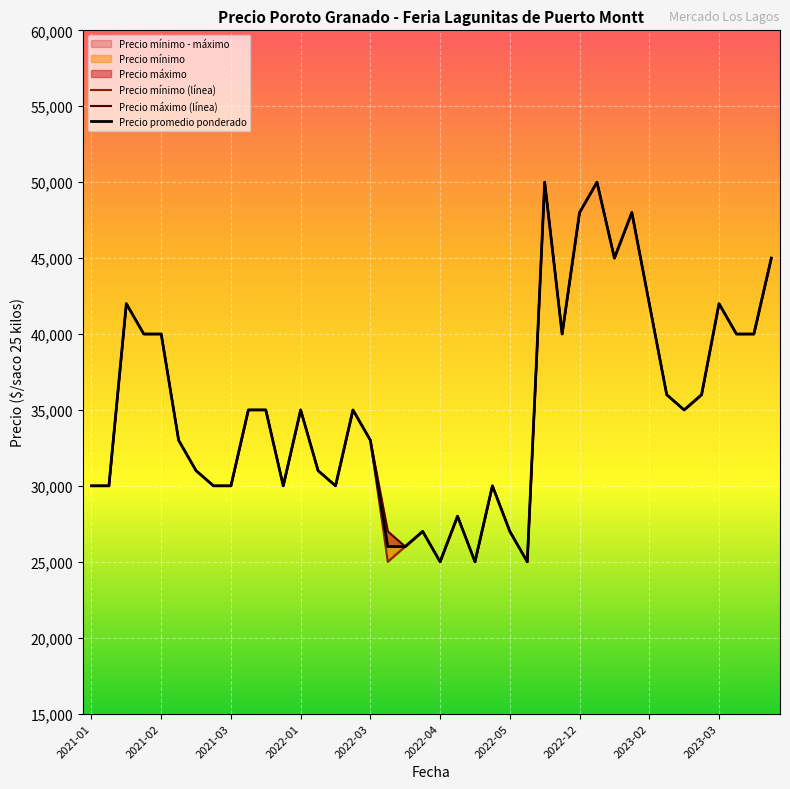

Between 2021-01-22 and 2021-02-19, which is larger?

2021-01-22